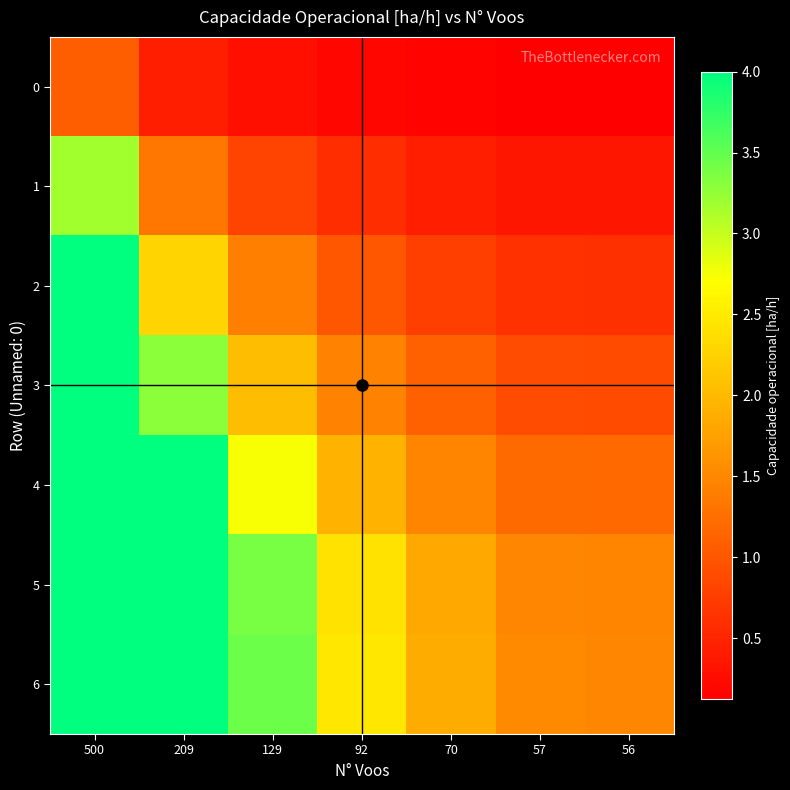

Between 209 and 56, which series saw the biggest shift?

4